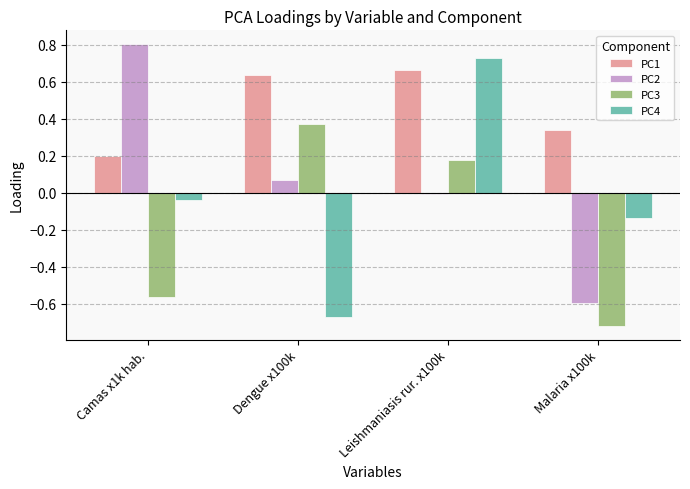

Which series changed the most between Camas x1k hab. and Malaria x100k?

PC2